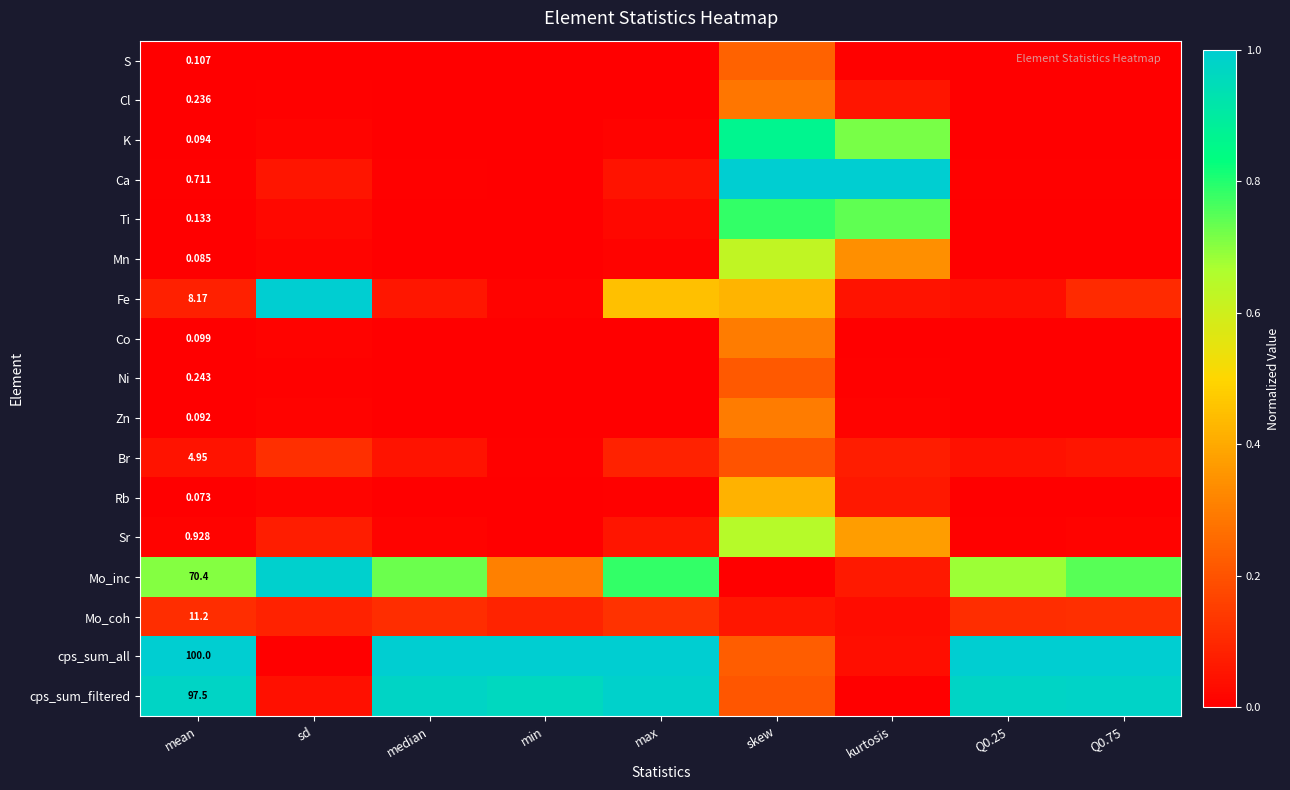

List the series in order of their peak value, highest first.

Ca, Fe, cps_sum_all, Mo_inc, cps_sum_filtered, K, Ti, Sr, Mn, Rb, Co, Zn, Cl, S, Ni, Br, Mo_coh